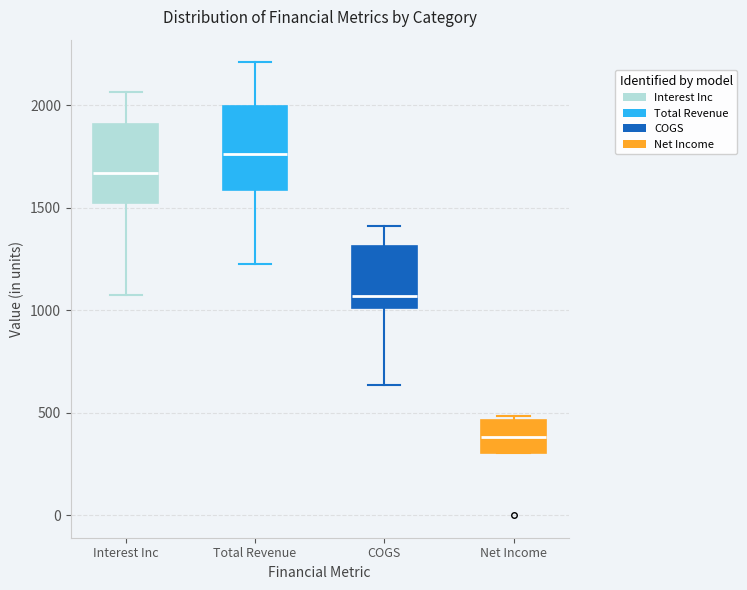

Reading left to right, read every box against the y-axis: the position of its median line, the range the box covers, and the ends of its whiskers. The values are not printed on the chart, so give them approximately, as read against the axis.

Interest Inc: median 1650, box 1500 to 1900, whiskers 1050 to 2050
Total Revenue: median 1750, box 1600 to 2000, whiskers 1200 to 2200
COGS: median 1050, box 1000 to 1300, whiskers 650 to 1400
Net Income: median 400, box 300 to 450, whiskers 300 to 500